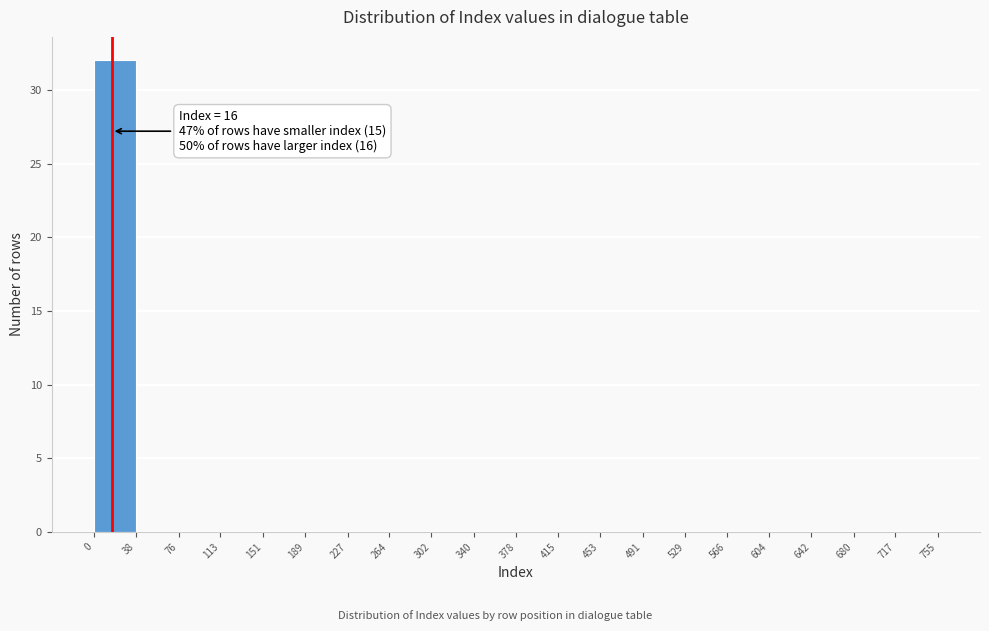

Which range on the x-axis has the tallest bar?

0 to 38